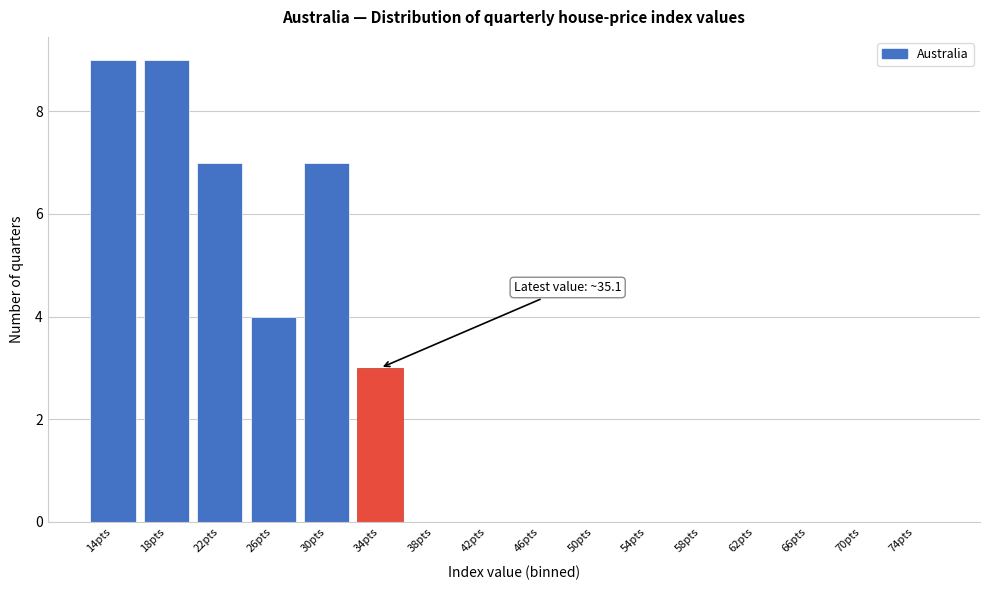

Reading left to right, transcribe all the data shown in this chart.

14pts=9	18pts=9	22pts=7	26pts=4	30pts=7	34pts=3	38pts=0	42pts=0	46pts=0	50pts=0	54pts=0	58pts=0	62pts=0	66pts=0	70pts=0	74pts=0